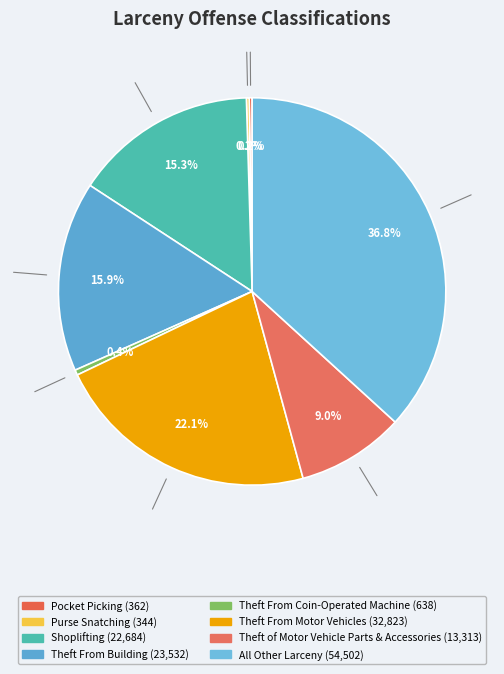

Which category has the biggest portion of the pie?

All Other Larceny